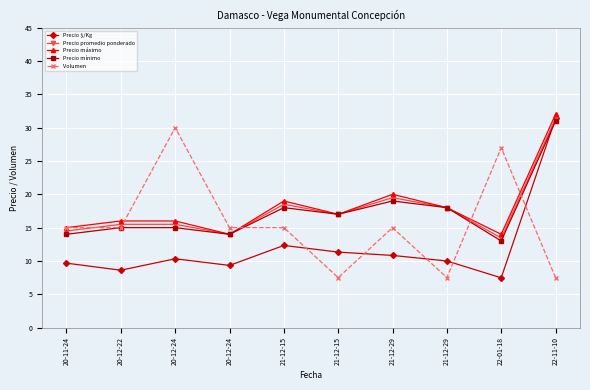

How many categories are shown in the chart?

10